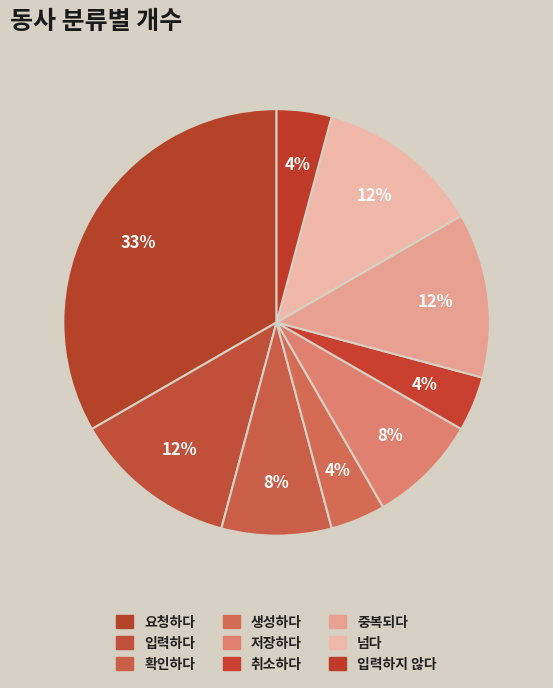

Does 저장하다 account for over 50% of the chart?

No